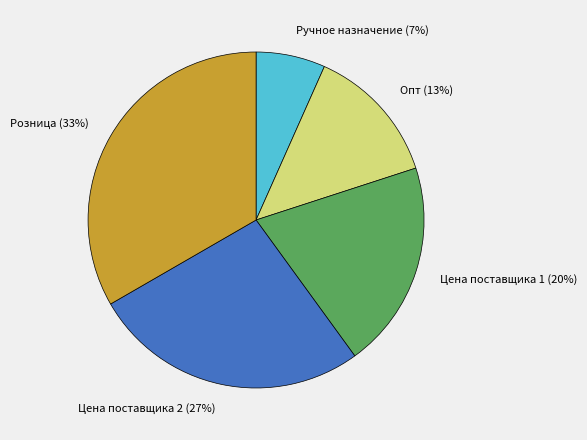

How many slices are in this pie chart?

5